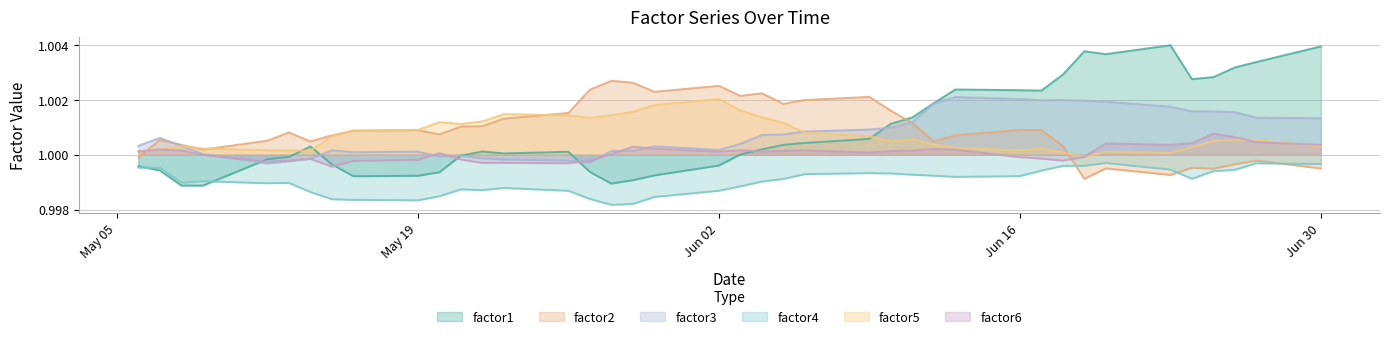

How many data points in factor5 are less than 1?

1